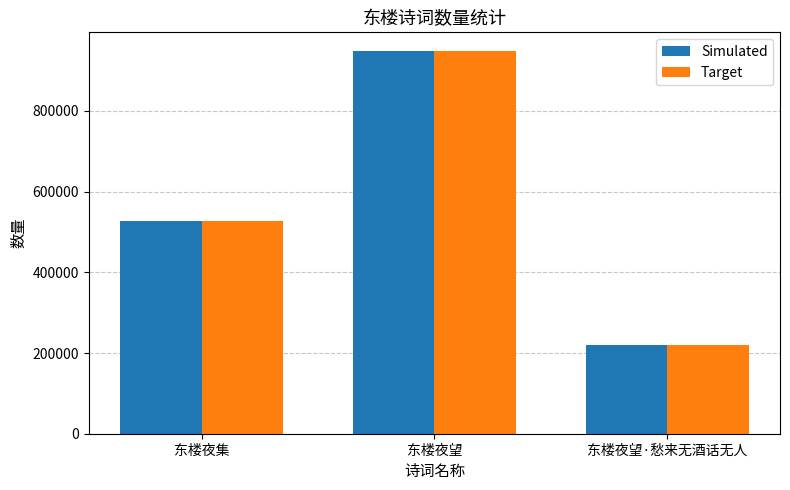

What are all the series names shown in the legend?

Simulated, Target